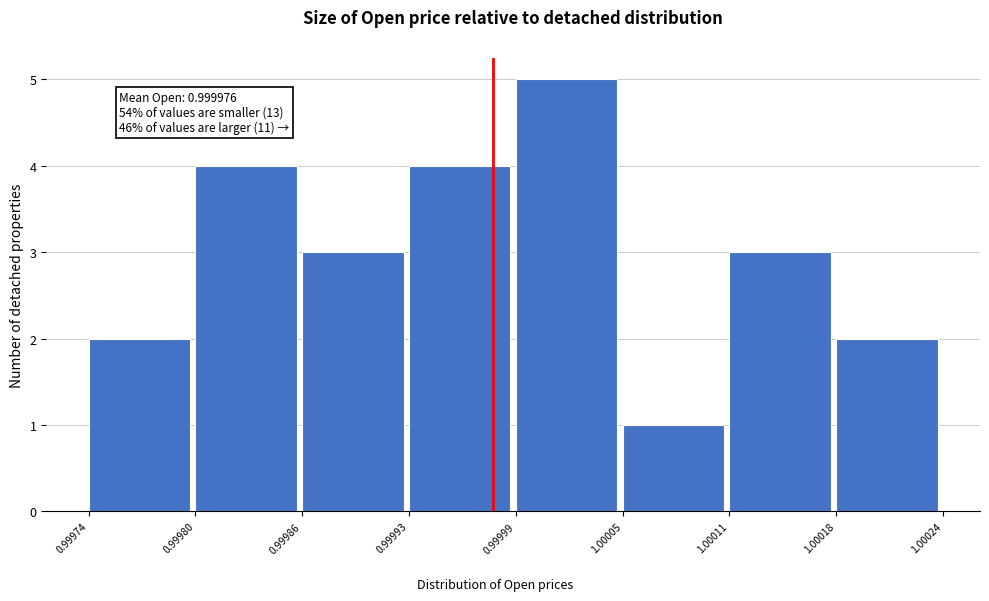

Over which range of the x-axis is the bar tallest?

0.99999 to 1.00005